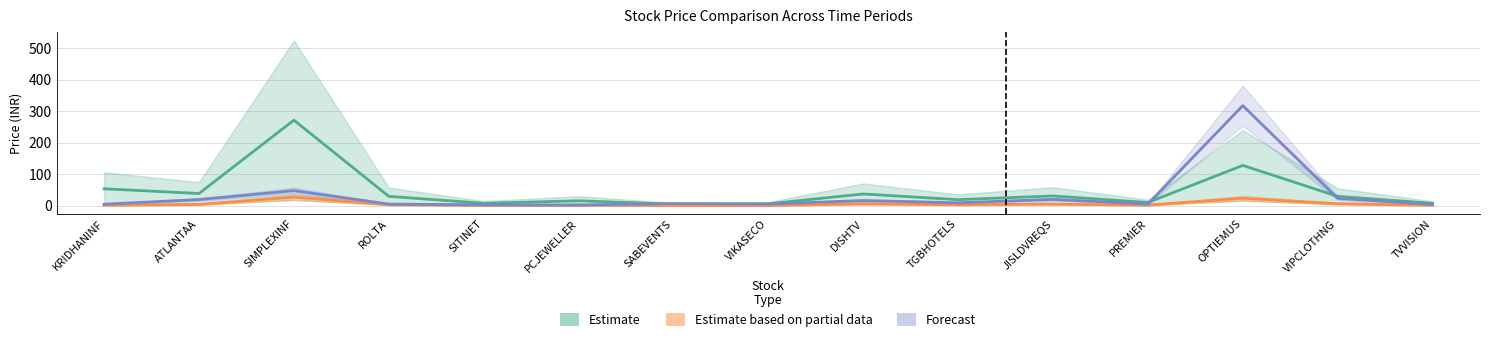

Reading left to right, extract all data points from this chart.

Estimate: 53.6	38.7	271.3	29.7	7.7	15.6	4.8	6.0	37.2	19.1	31.0	10.2	127.8	29.7	7.6
Estimate based on partial data: 1.8	4.1	27.4	3.2	0.8	1.7	0.7	1.0	6.1	3.2	5.1	2.0	23.8	6.1	1.6
Forecast: 4.7	19.5	47.7	5.2	2.9	2.1	6.8	5.3	16.4	9.2	20.1	5.0	317.4	23.4	3.9